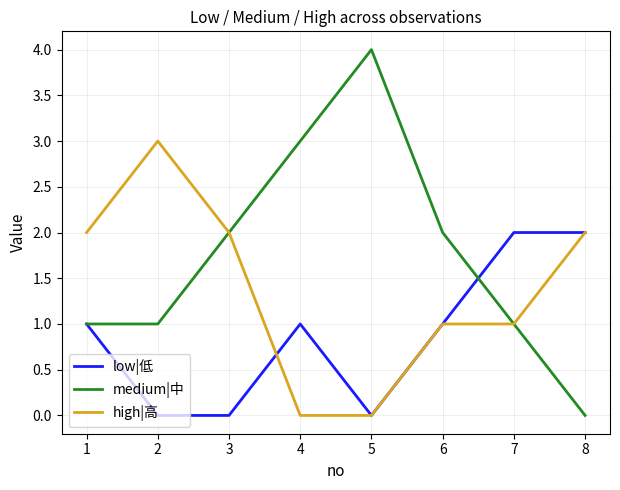

What is the total value across all series at 5?

4